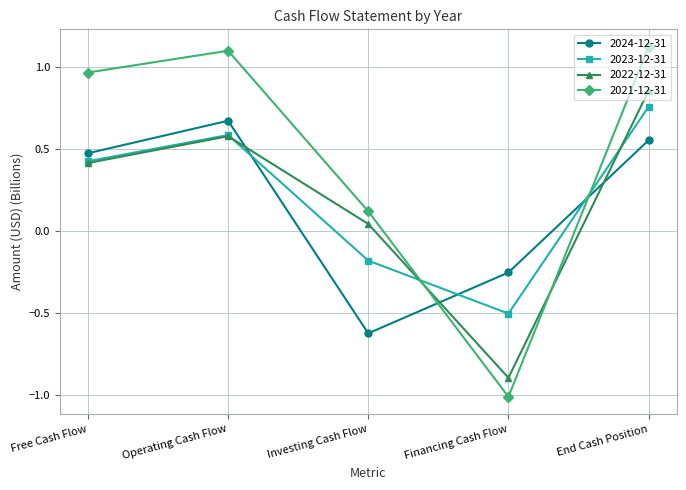

Which series ends up on top after the final intersection of 2023-12-31 and 2024-12-31?

2023-12-31